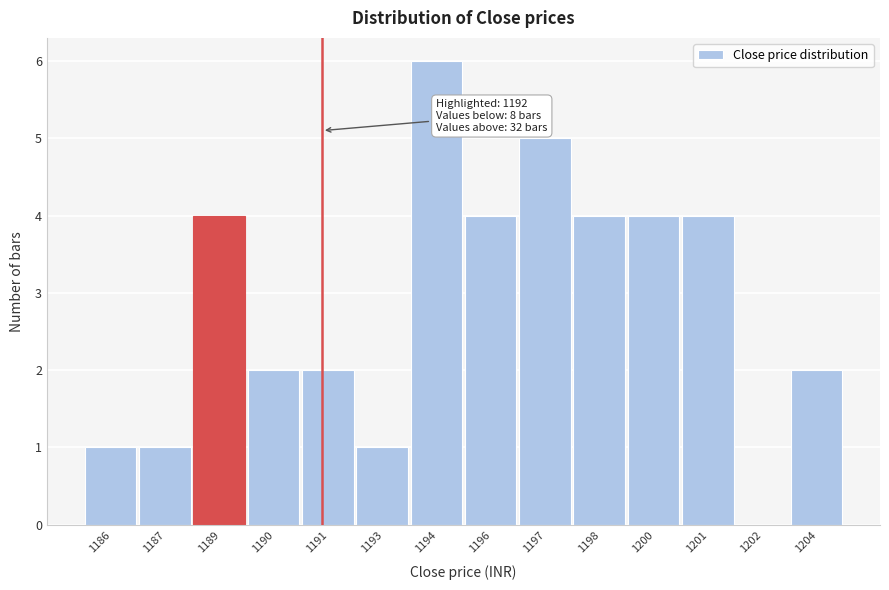

Reading right to left, list all the values displayed in this chart.

1204=2	1202=0	1201=4	1200=4	1198=4	1197=5	1196=4	1194=6	1193=1	1191=2	1190=2	1189=4	1187=1	1186=1